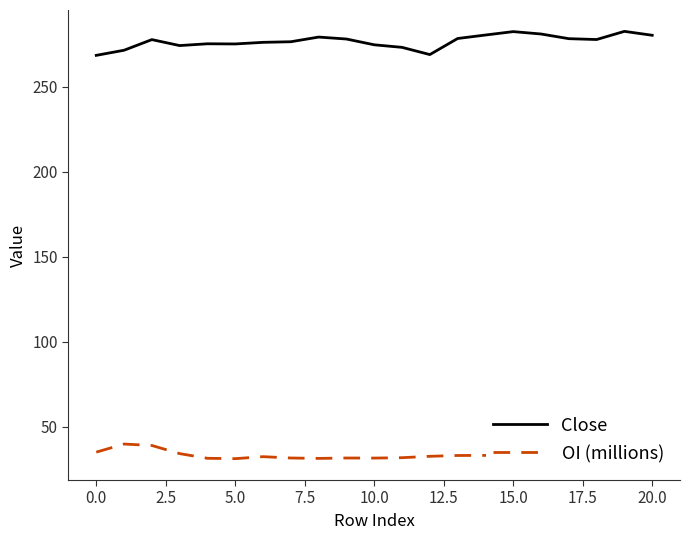

What is the minimum value for Close?

268.4